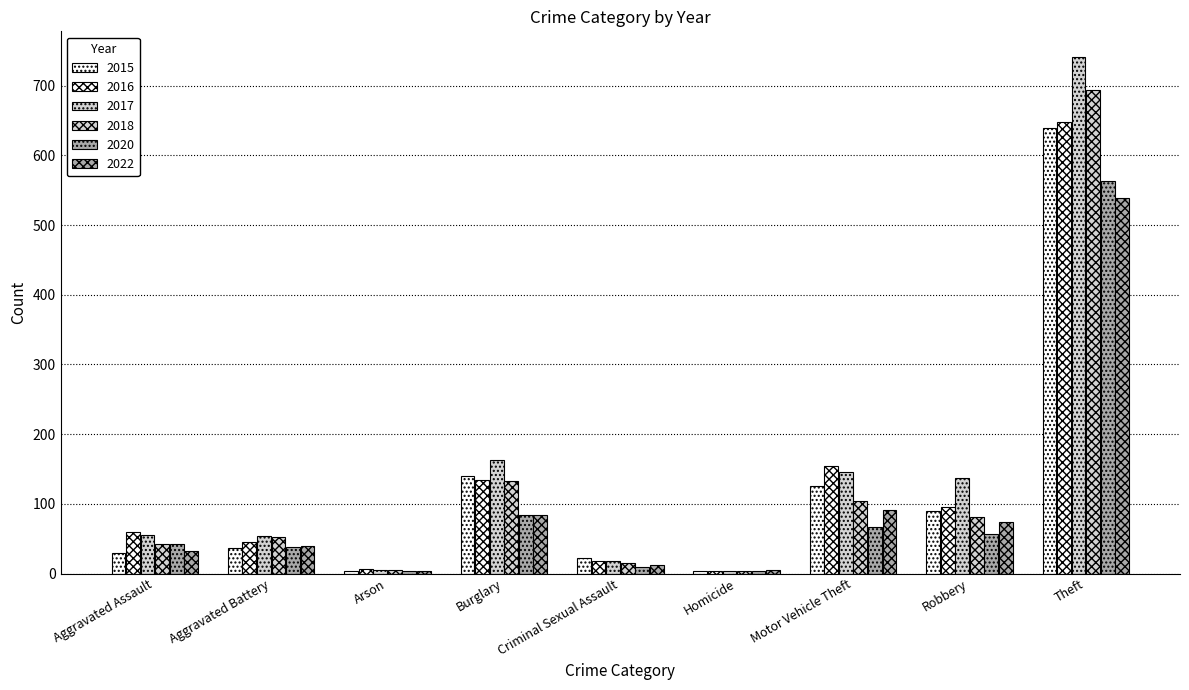

Is the value of 2022 at Robbery greater than the value of 2016 at Aggravated Battery?

Yes